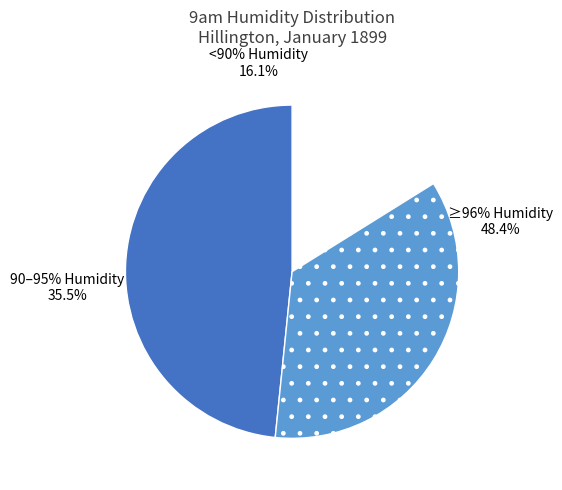

Rank the categories by value from lowest to highest.

9am Humidity < 90%, 9am Humidity 90-95%, 9am Humidity > 95%